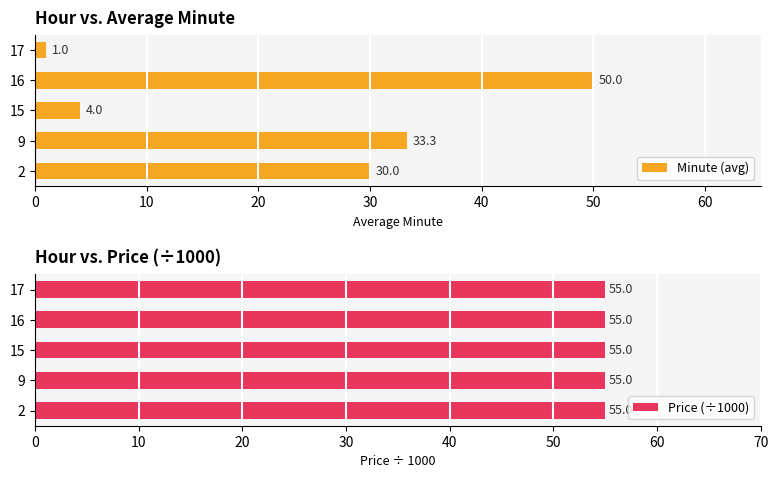

The value of Minute (avg) at 9 is 33.3. True or false?

True